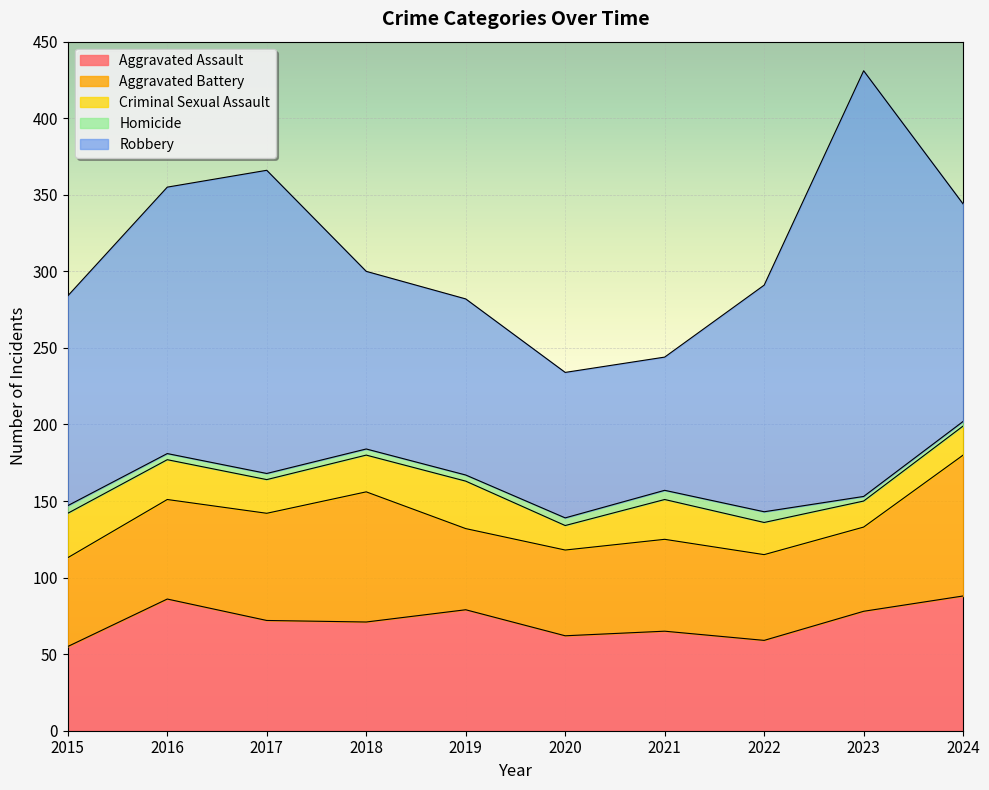

Reading left to right, extract all data points from this chart.

Aggravated Assault: 2015=55	2016=86	2017=72	2018=71	2019=79	2020=62	2021=65	2022=59	2023=78	2024=88
Aggravated Battery: 2015=58	2016=65	2017=70	2018=85	2019=53	2020=56	2021=60	2022=56	2023=55	2024=92
Criminal Sexual Assault: 2015=29	2016=26	2017=22	2018=24	2019=31	2020=16	2021=26	2022=21	2023=17	2024=19
Homicide: 2015=5	2016=4	2017=4	2018=4	2019=4	2020=5	2021=6	2022=7	2023=3	2024=3
Robbery: 2015=137	2016=174	2017=198	2018=116	2019=115	2020=95	2021=87	2022=148	2023=278	2024=142